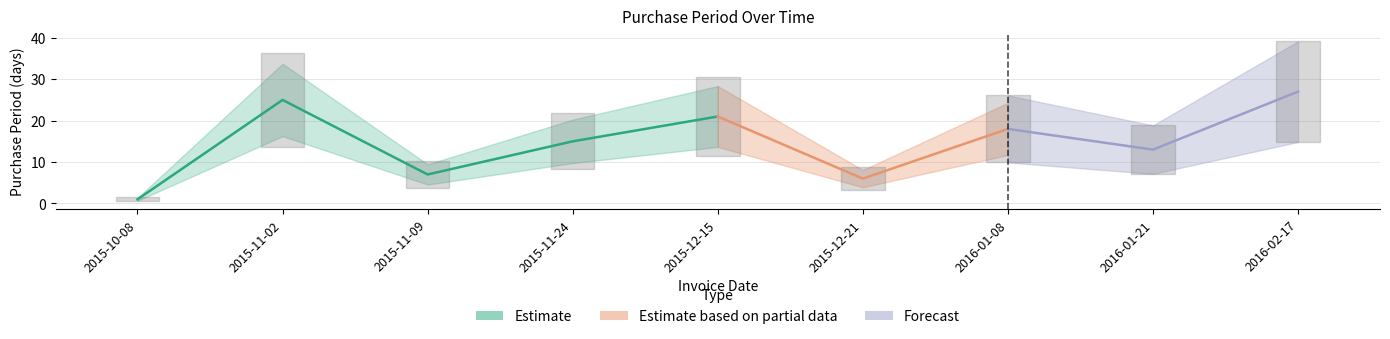

List the labels in order of value, smallest first.

2015-10-08, 2015-12-21, 2015-11-09, 2016-01-21, 2015-11-24, 2016-01-08, 2015-12-15, 2015-11-02, 2016-02-17